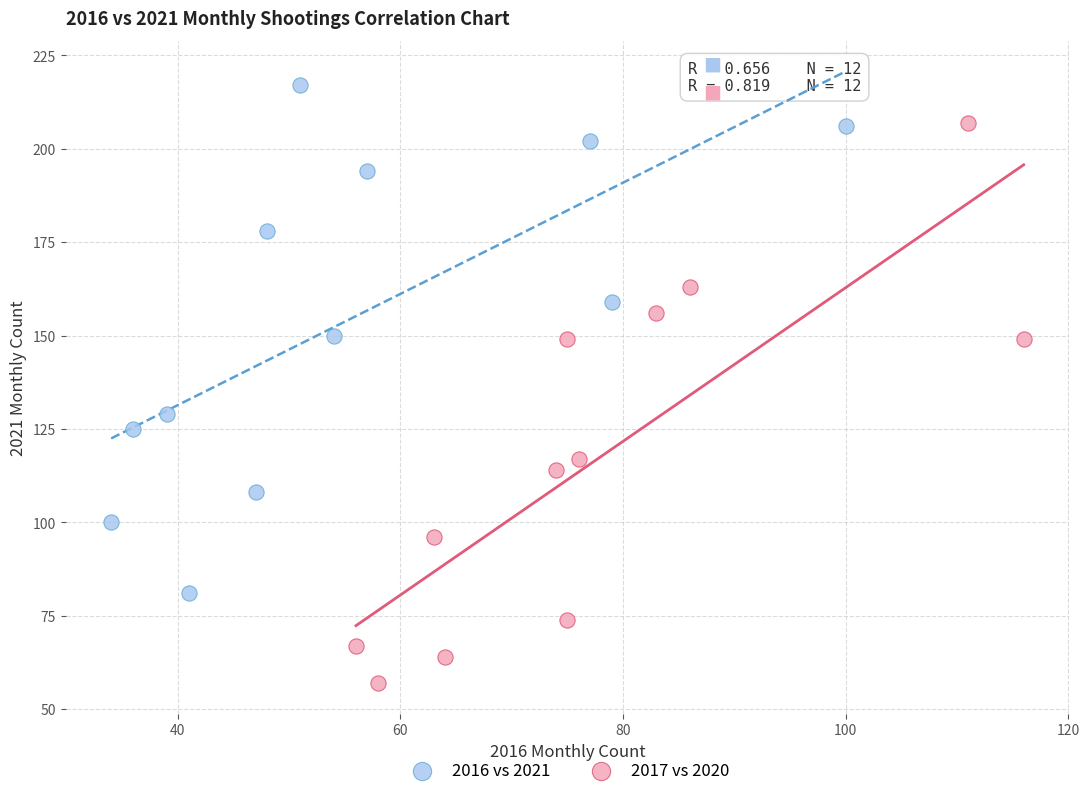

Which series has the widest spread of Y values?

2017 vs 2020